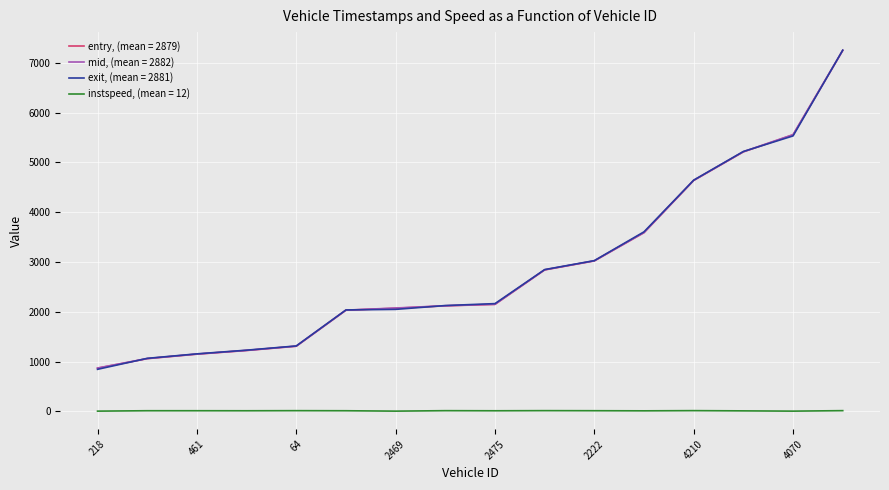

True or false: mid, (mean = 2882) and instspeed, (mean = 12) intersect in this chart.

False